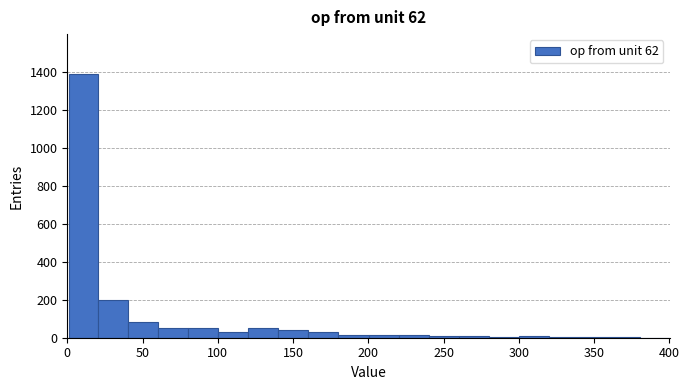

Around what value on the x-axis is the tallest bar? Give the approximate position of its centre, as read against the axis.

10